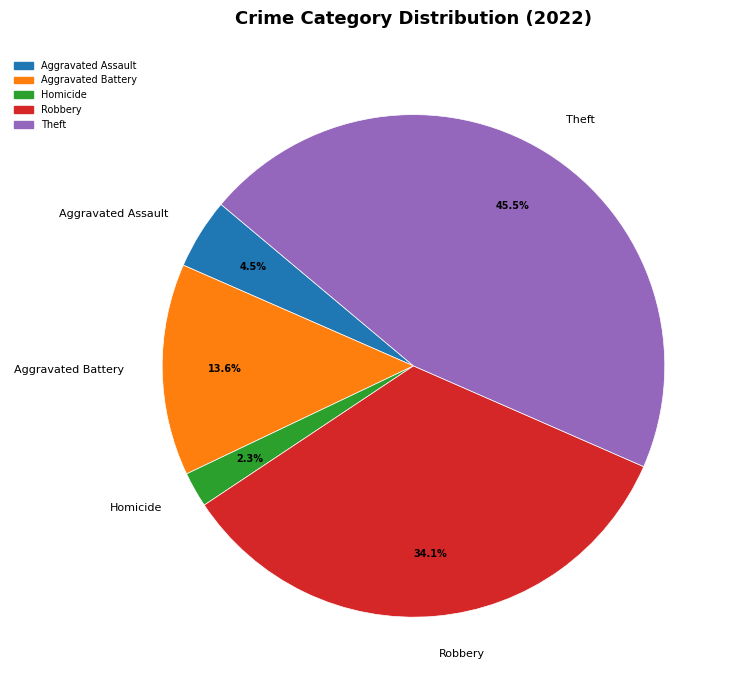

What percentage is NOT represented by Homicide?

97.7%